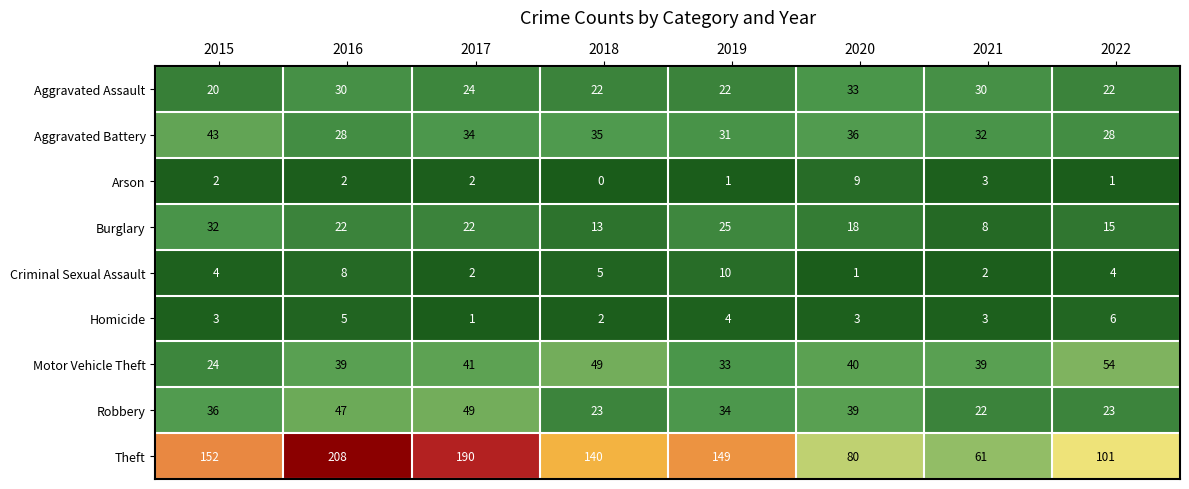

The value of Arson at 2016 is 3. True or false?

False